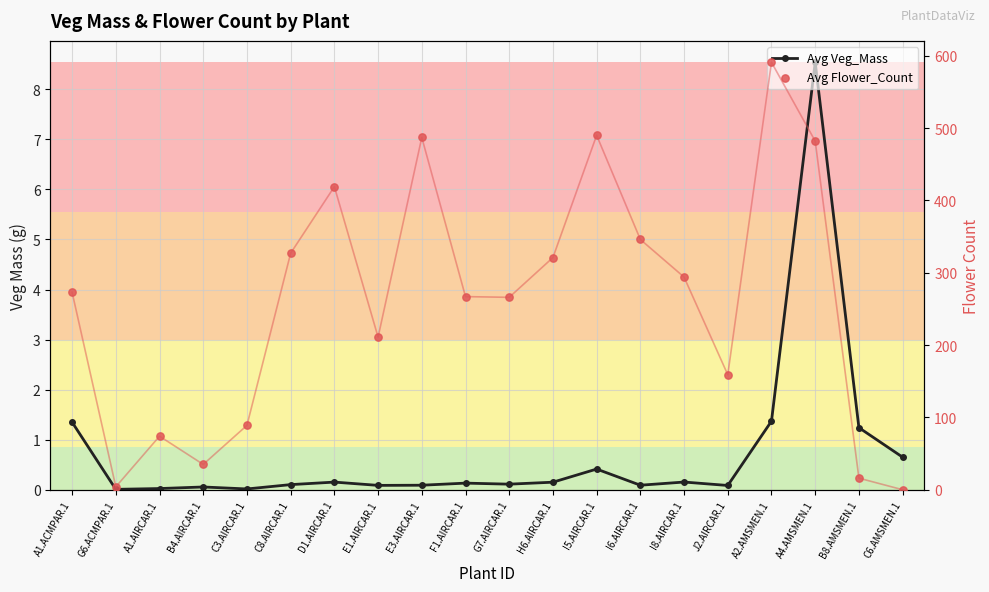

Which series contains the highest Y value?

Avg Flower_Count